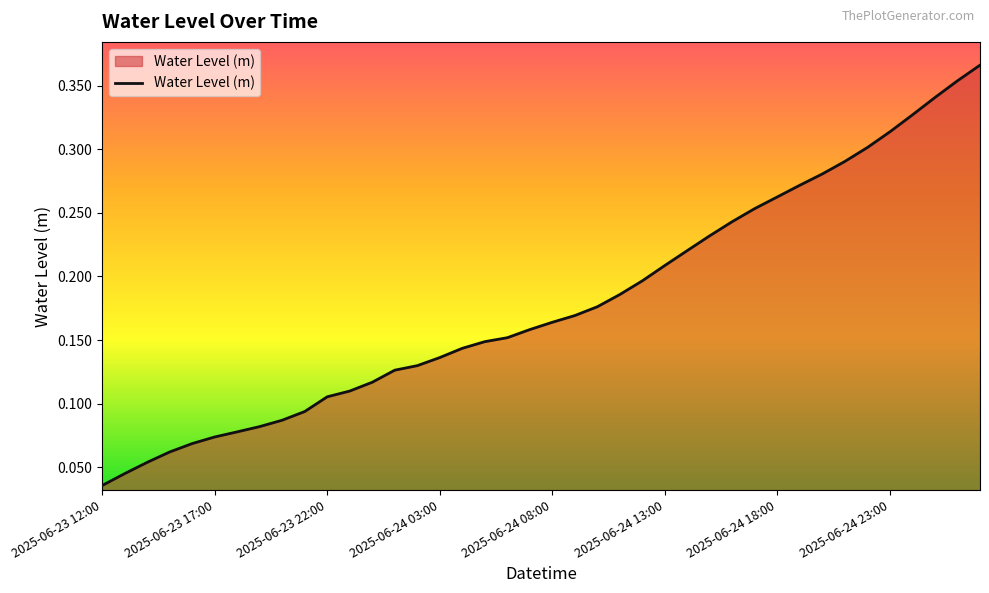

How many lines are shown in the chart?

1